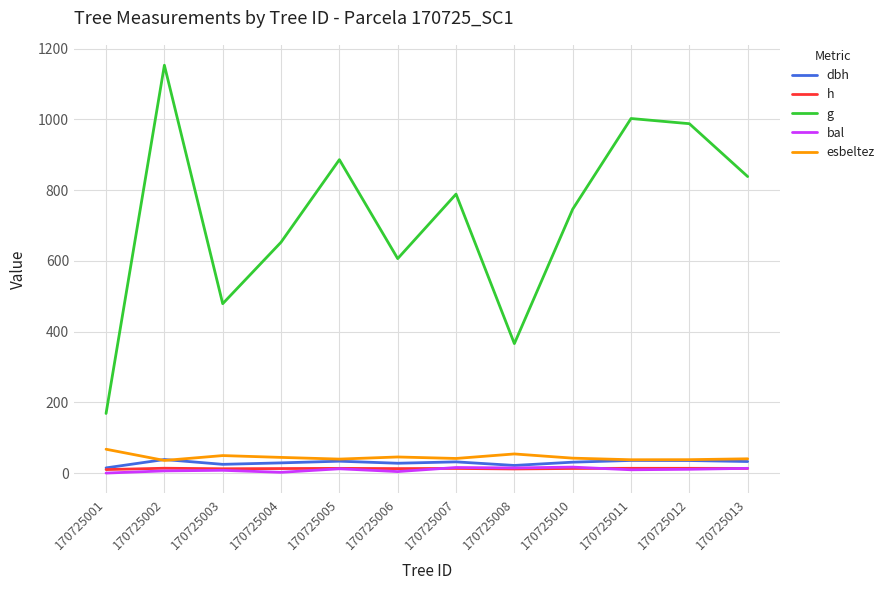

Is the value of g at 170725003 greater than the value of dbh at 170725002?

Yes